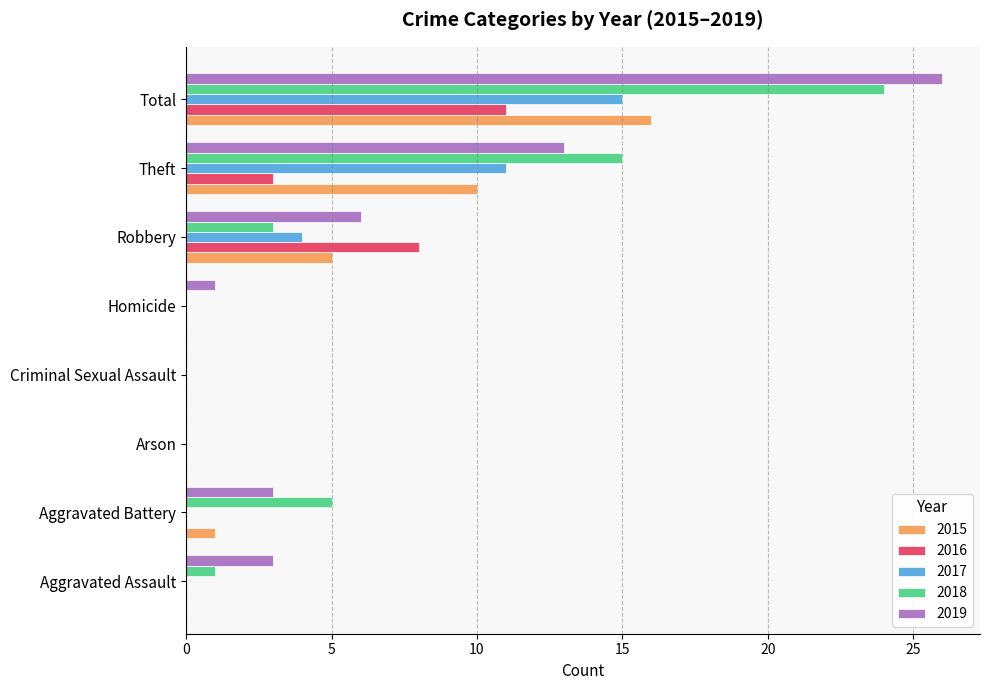

Which series changed the most between Aggravated Assault and Aggravated Battery?

2018